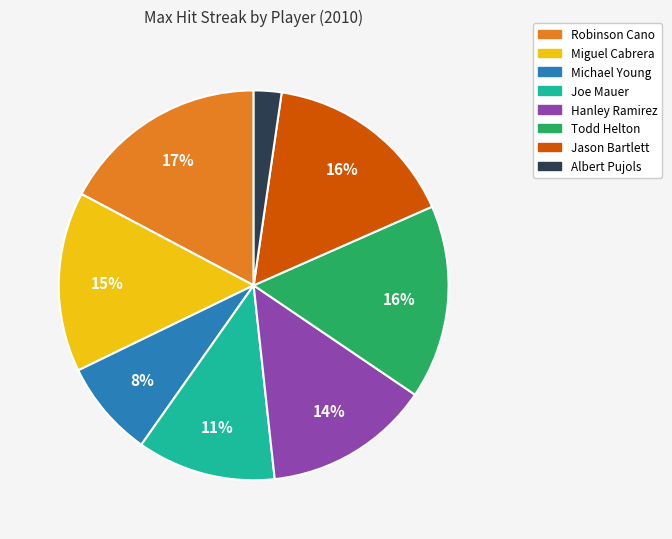

To the nearest percent, what is the difference between the largest and smallest slice percentages?

15%